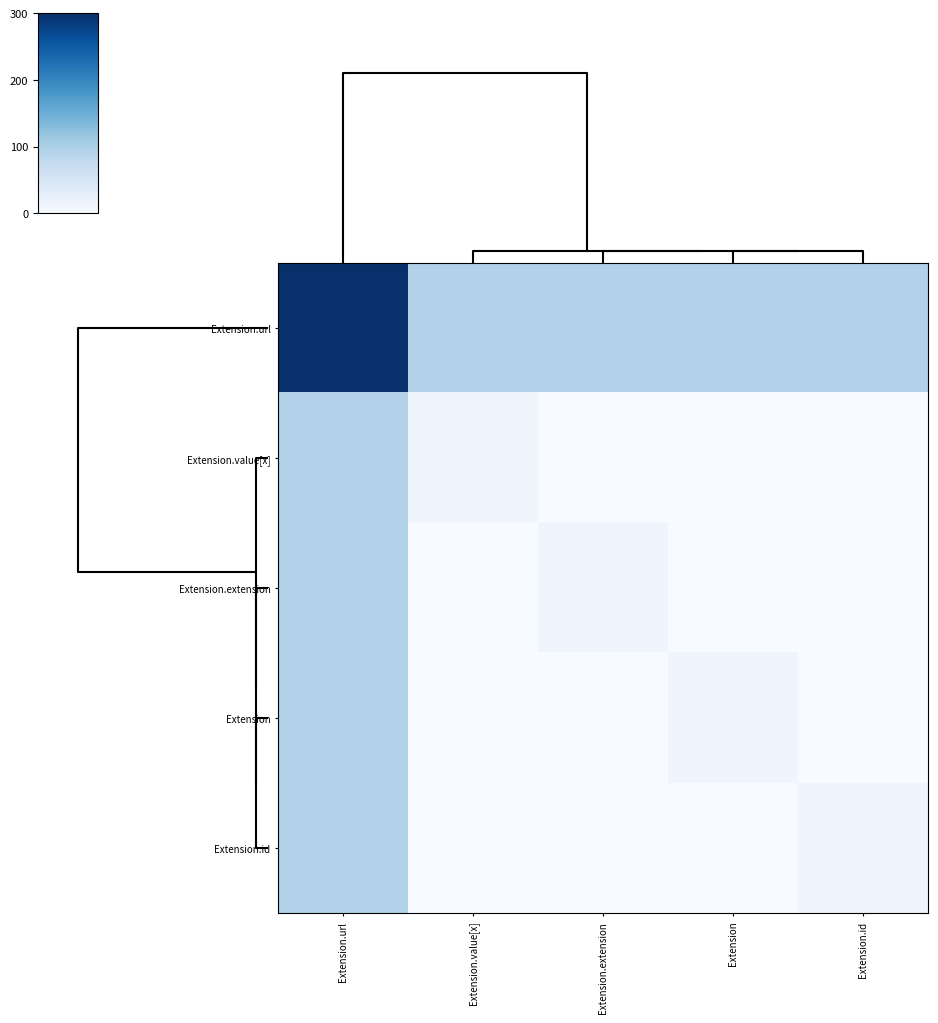

Which series has the largest total across all categories?

Extension.url